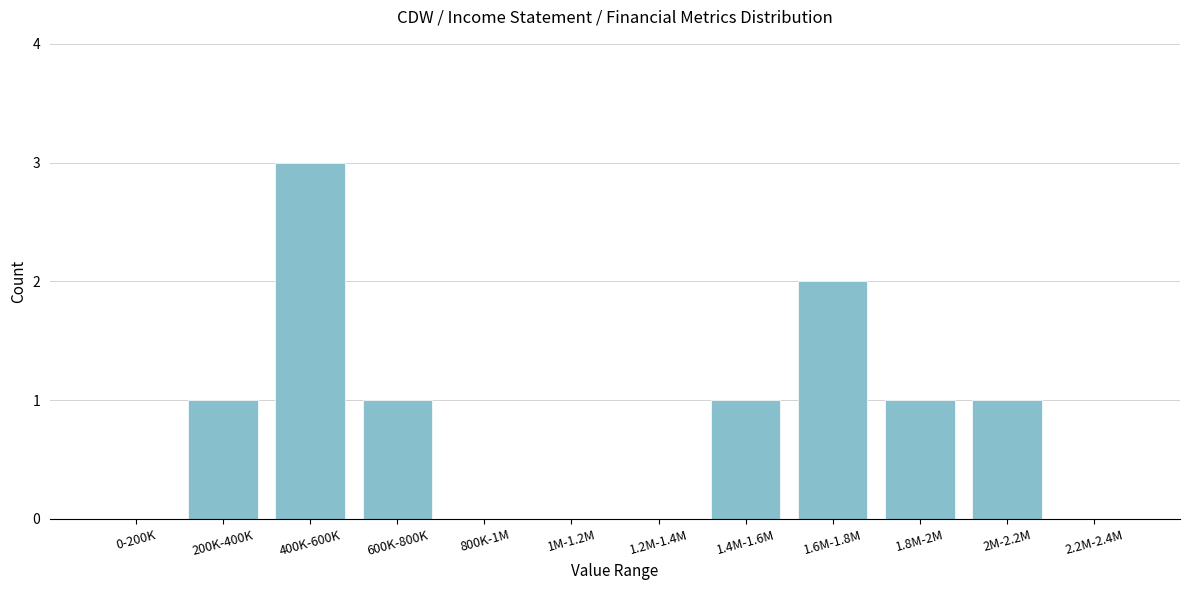

Reading right to left, extract all data points from this chart.

2.2M-2.4M=0	2M-2.2M=1	1.8M-2M=1	1.6M-1.8M=2	1.4M-1.6M=1	1.2M-1.4M=0	1M-1.2M=0	800K-1M=0	600K-800K=1	400K-600K=3	200K-400K=1	0-200K=0